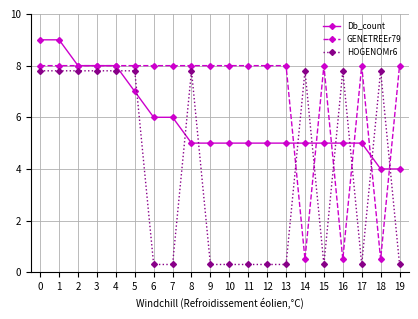

How many lines are shown in the chart?

3